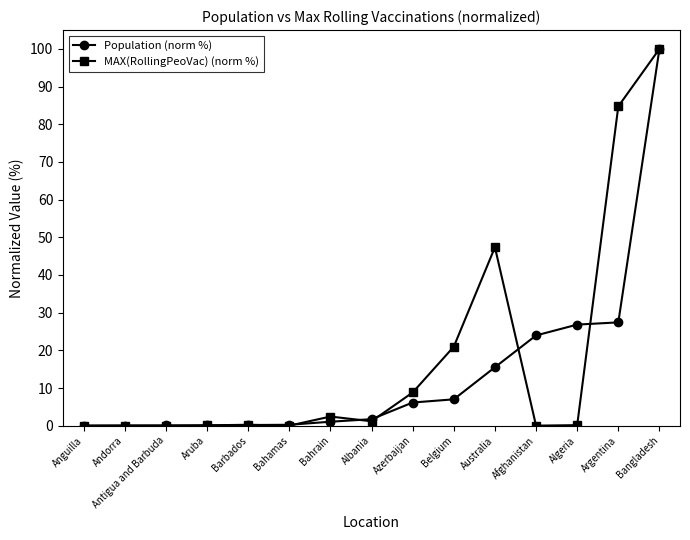

What is the value of the MAX(RollingPeoVac) (norm %) point at the 8th from the left?

1.2